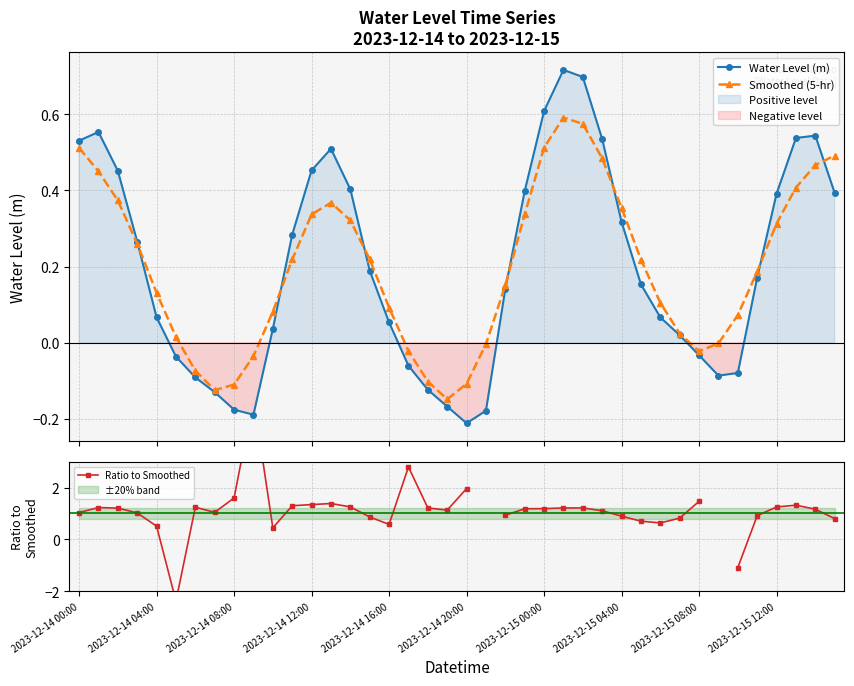

How many values in Water Level (m) are below zero?

13